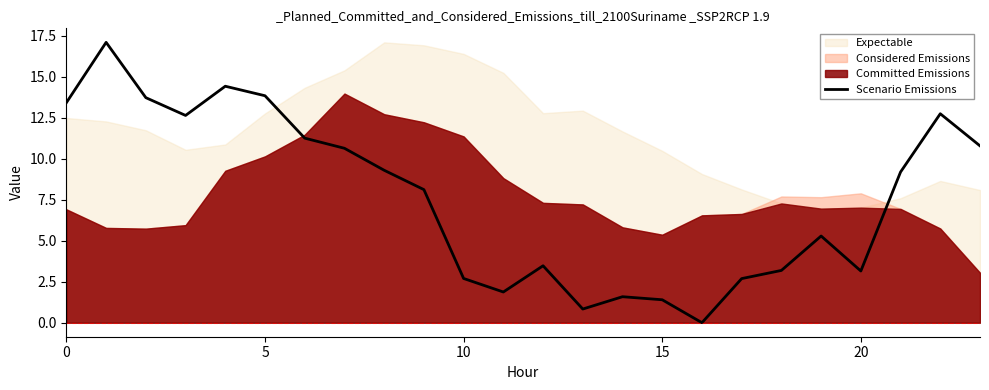

What is the value of the 15th point from the left?

1.6